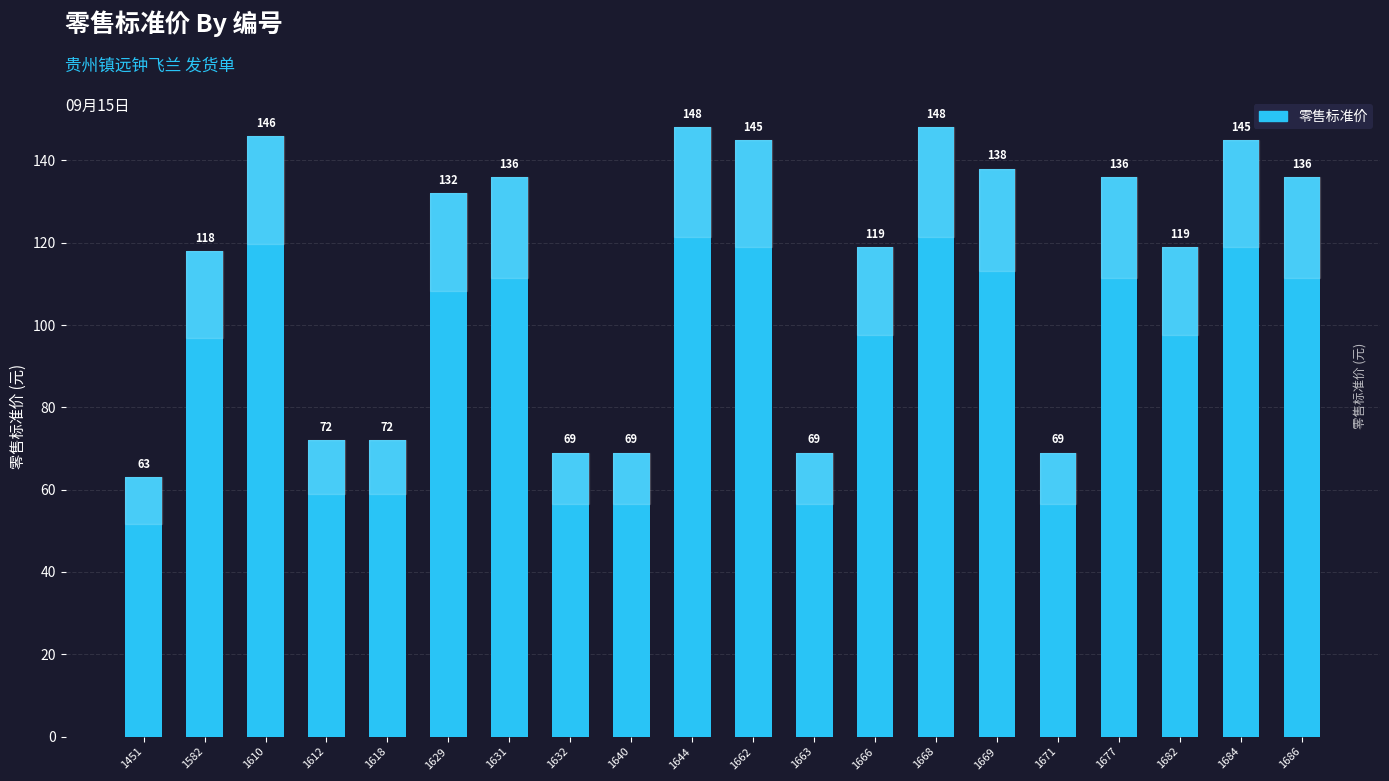

Which has a higher value, 1666 or 1662?

1662